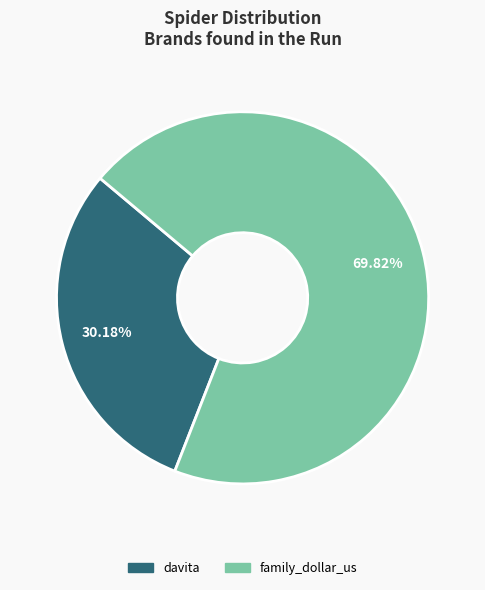

What is the majority slice?

family_dollar_us